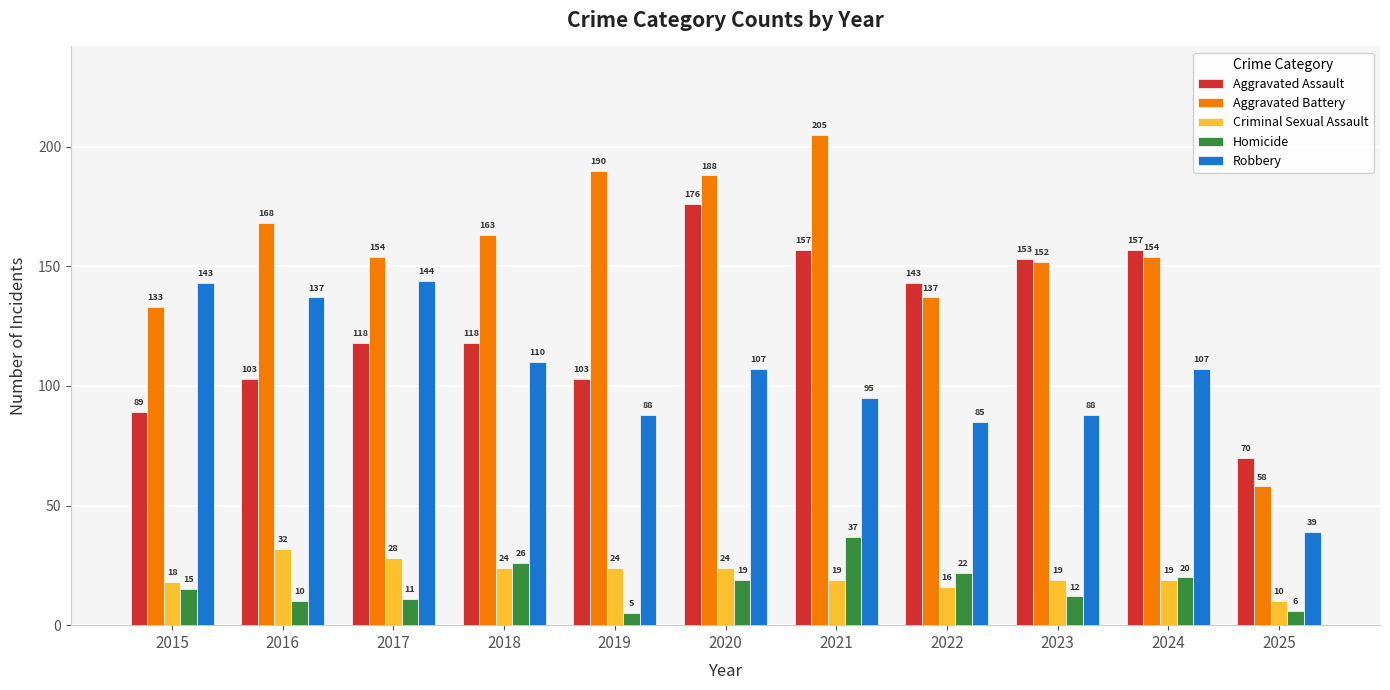

The Aggravated Battery series shows 168 at 2016. True or false?

True